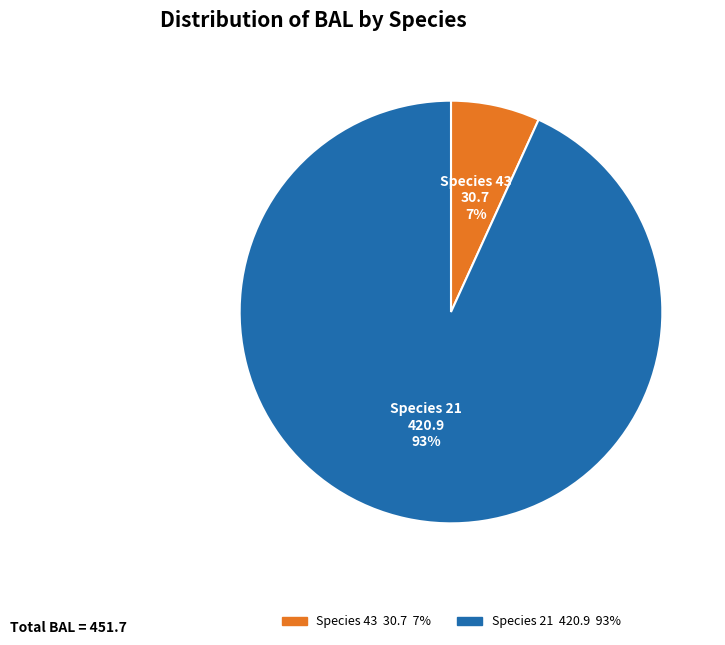

To the nearest percent, what is the average slice percentage?

50%